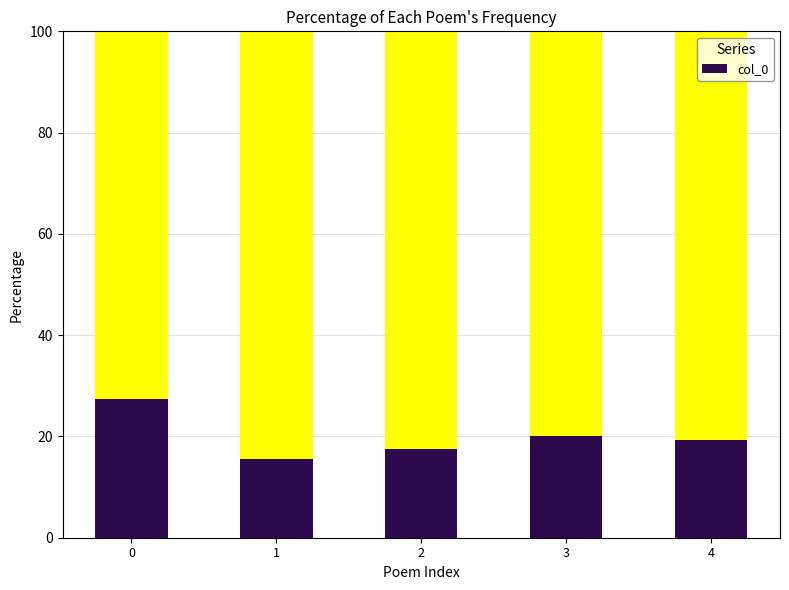

What is the sum of all values?

100.0